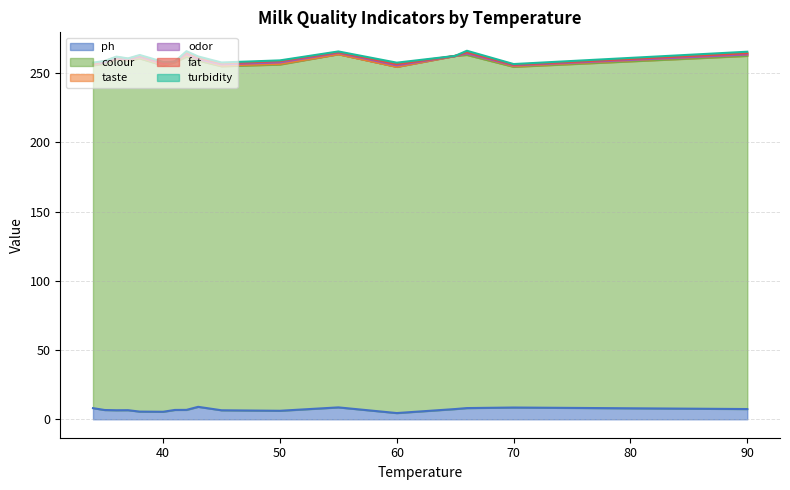

What is the difference between the highest and lowest values at 38?

255.0